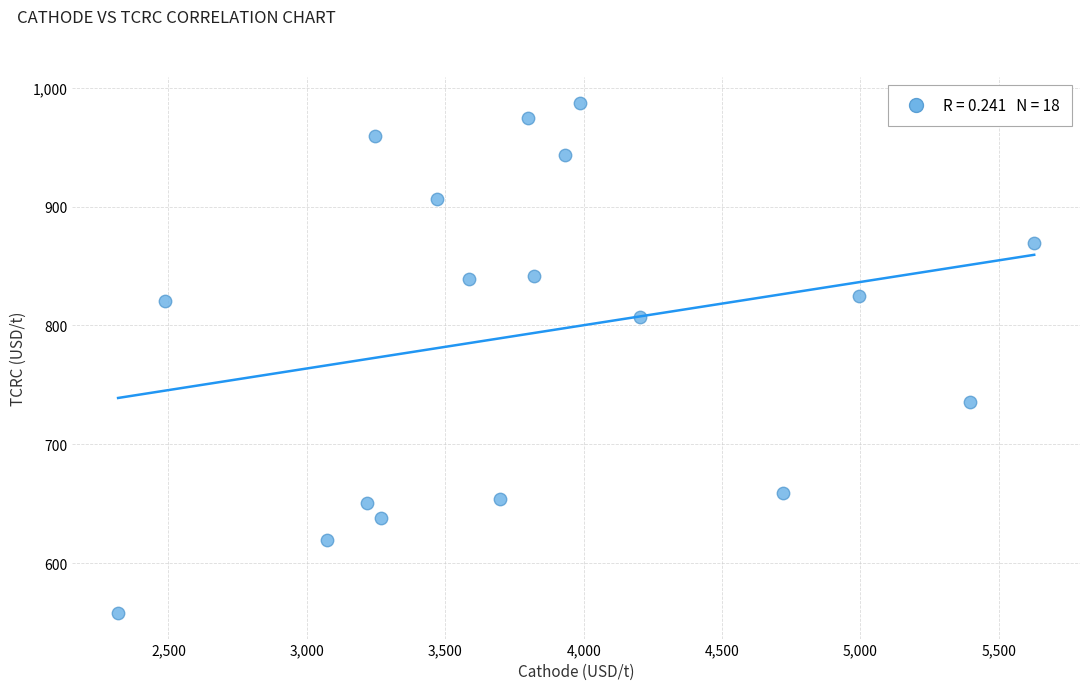

What is the range of Y values (max minus min)?

429.5